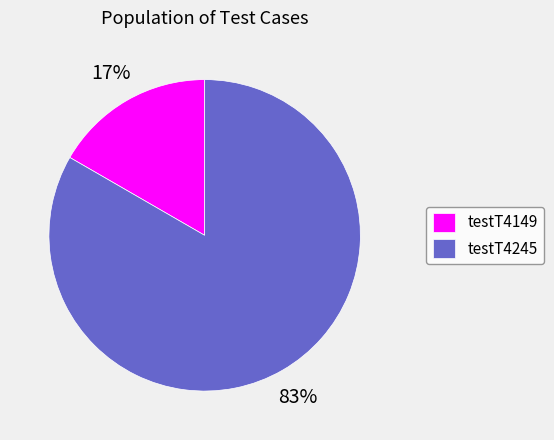

Which has a higher value, testT4245 or testT4149?

testT4245